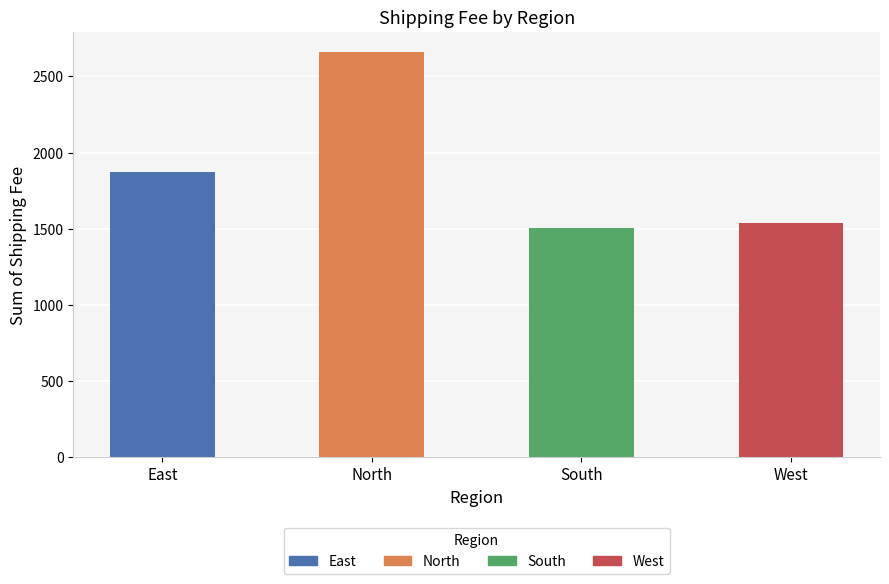

What is the label of the 4th bar from the right?

East